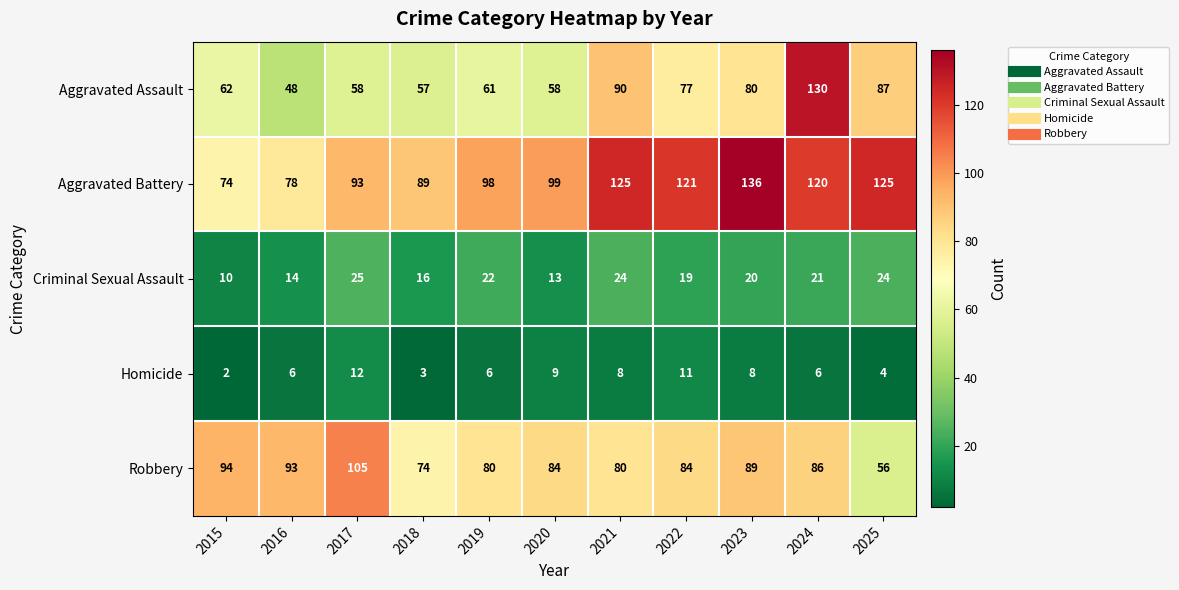

Which series has the largest range (max minus min)?

Aggravated Assault